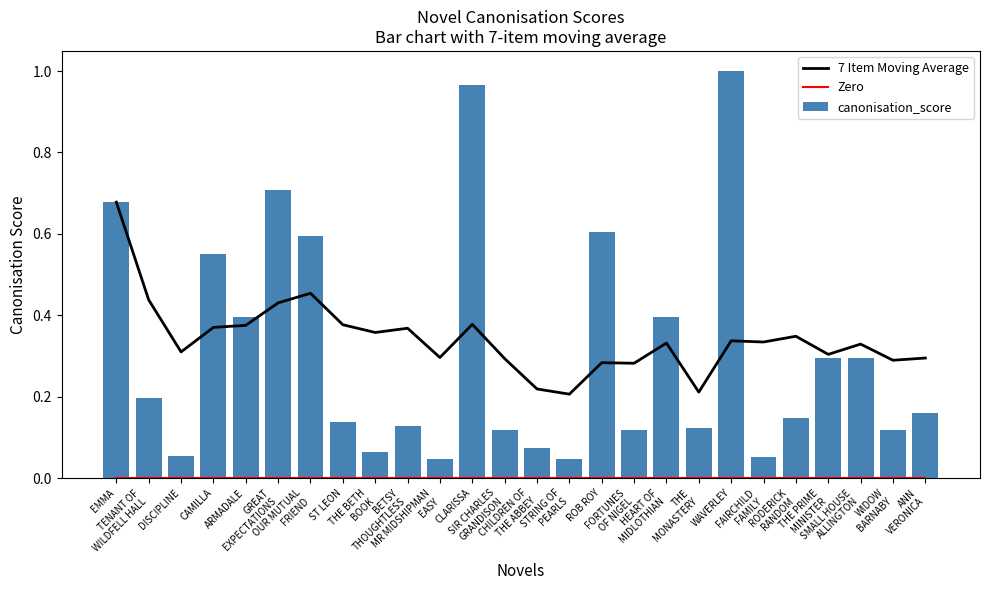

What is the difference between the second highest and minimum values in the 7 Item Moving Average series?

0.2